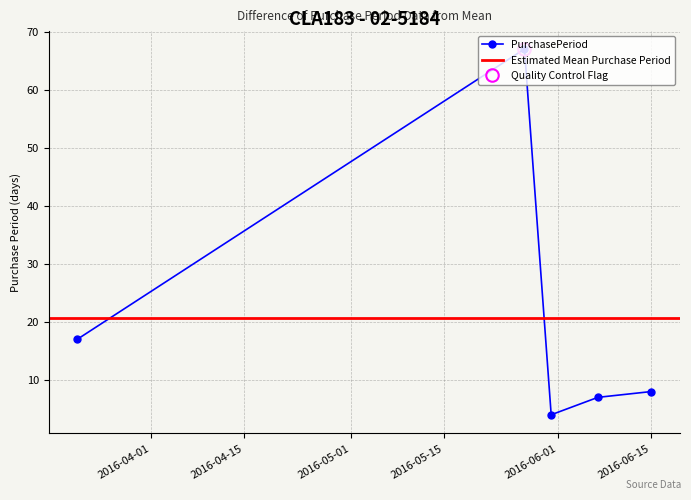

True or false: the data has more than 0 interior local peaks.

True